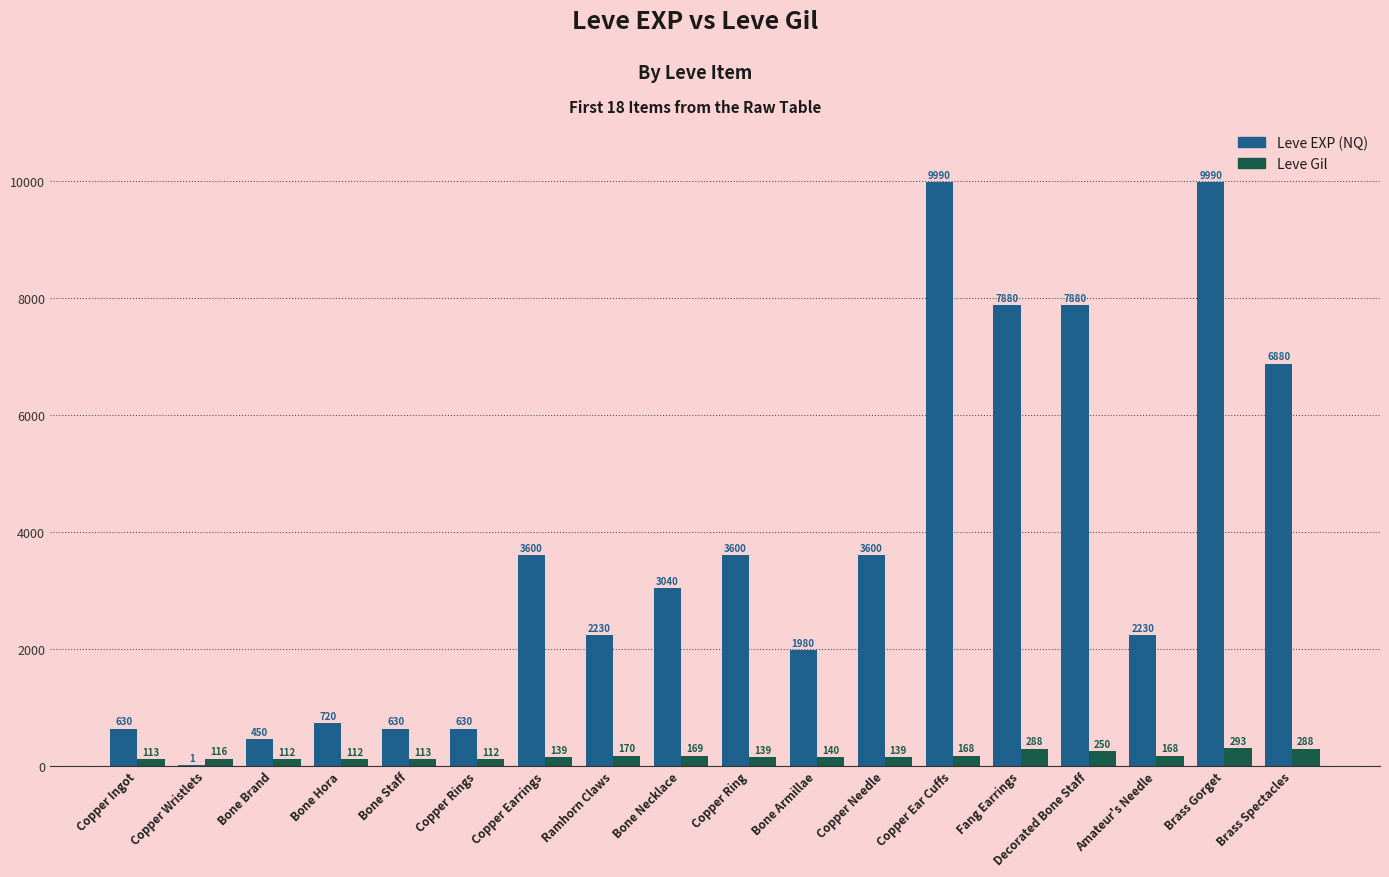

Which series changed the most between Bone Necklace and Amateur's Needle?

Leve EXP (NQ)